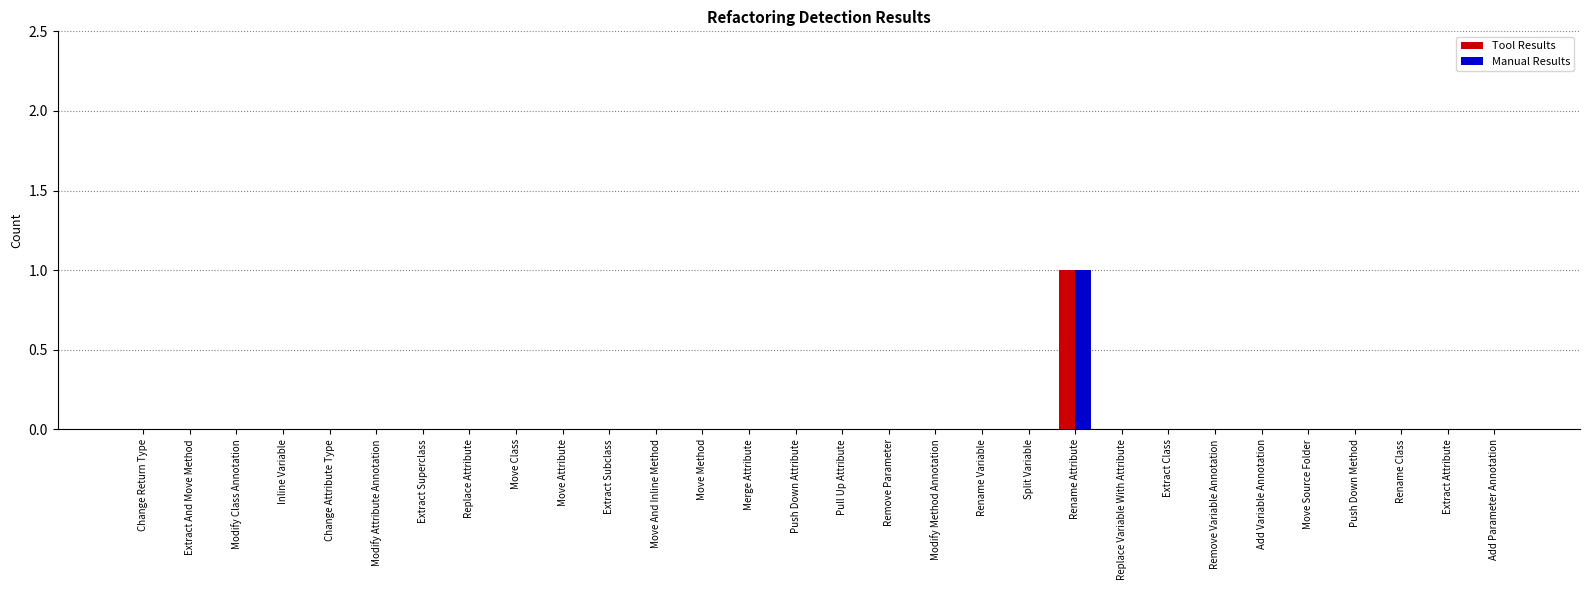

How many groups of bars are there?

30